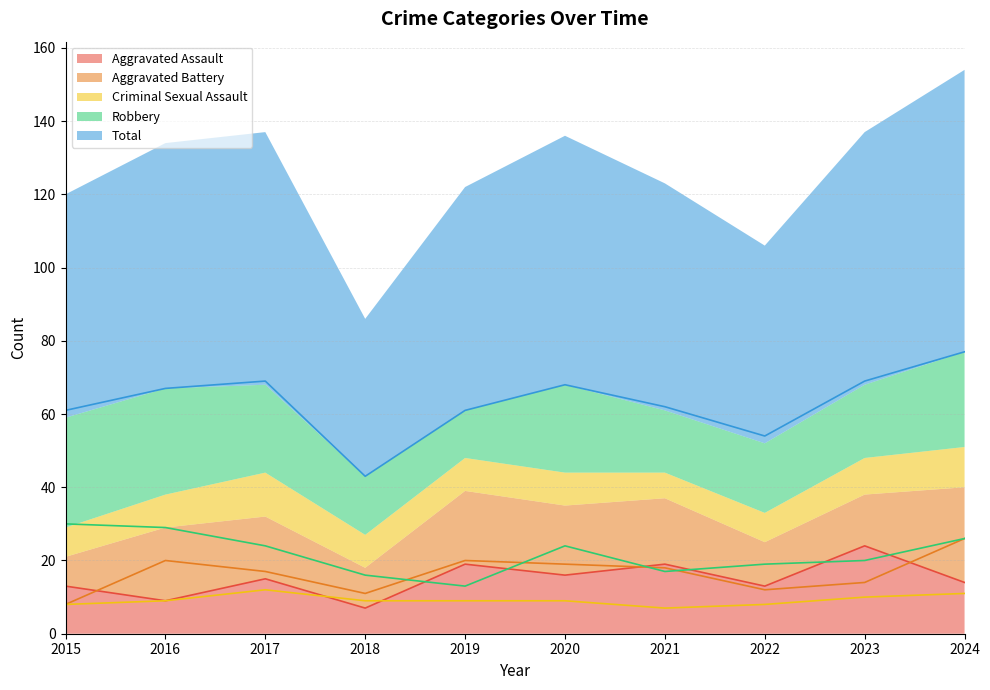

How many categories are shown in the chart?

10